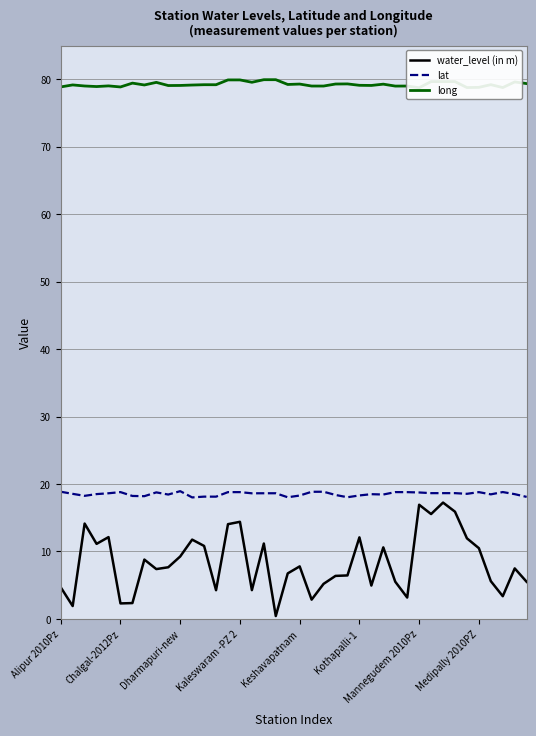

What is the difference between the maximum and second lowest values in the water_level (in m) series?

15.3